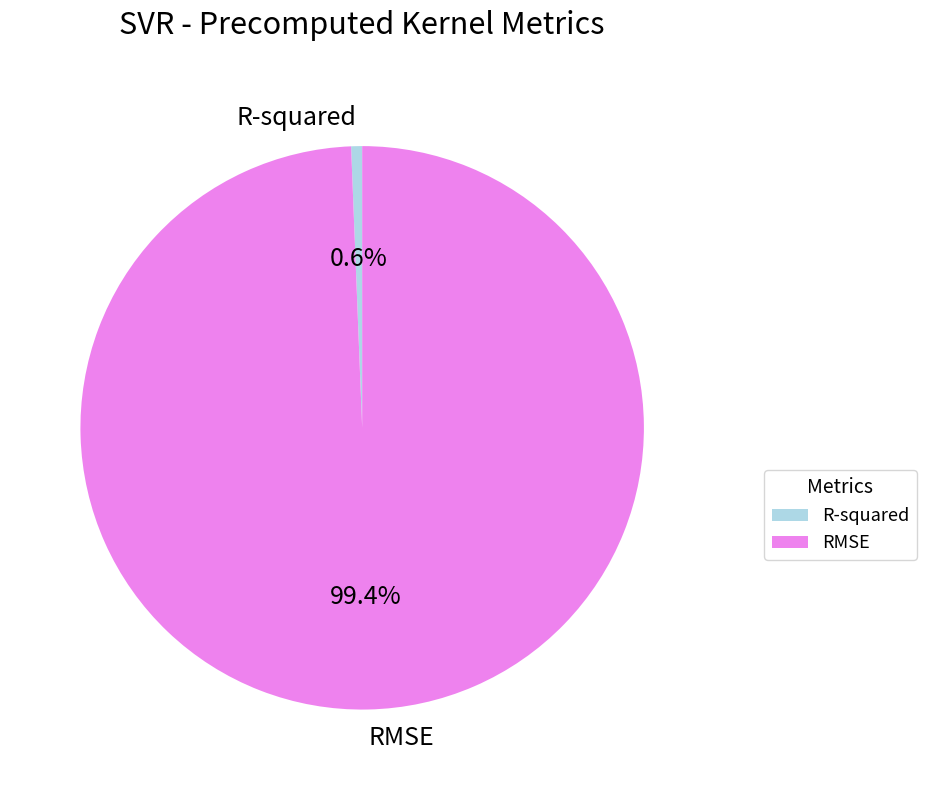

Which slice represents more than half of the pie?

RMSE